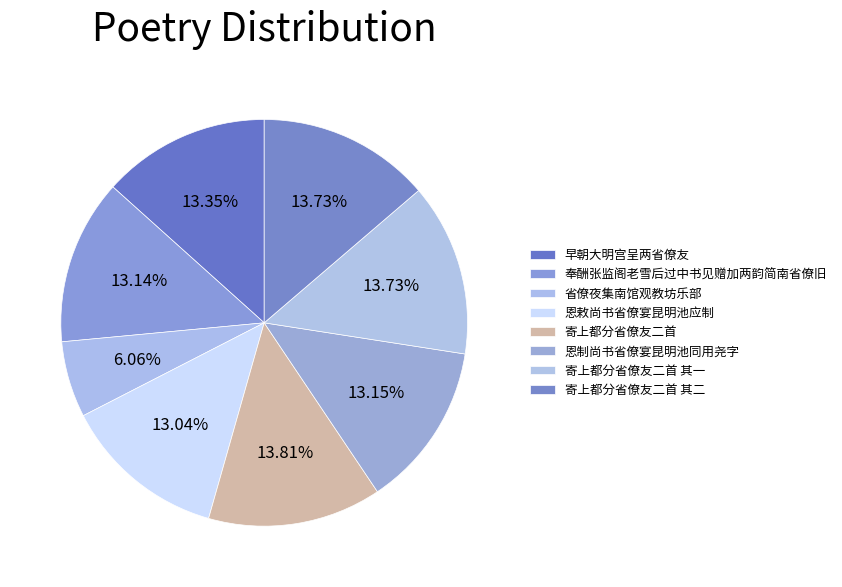

To the nearest percent, what portion does 恩制尚书省僚宴昆明池同用尧字 represent?

13%